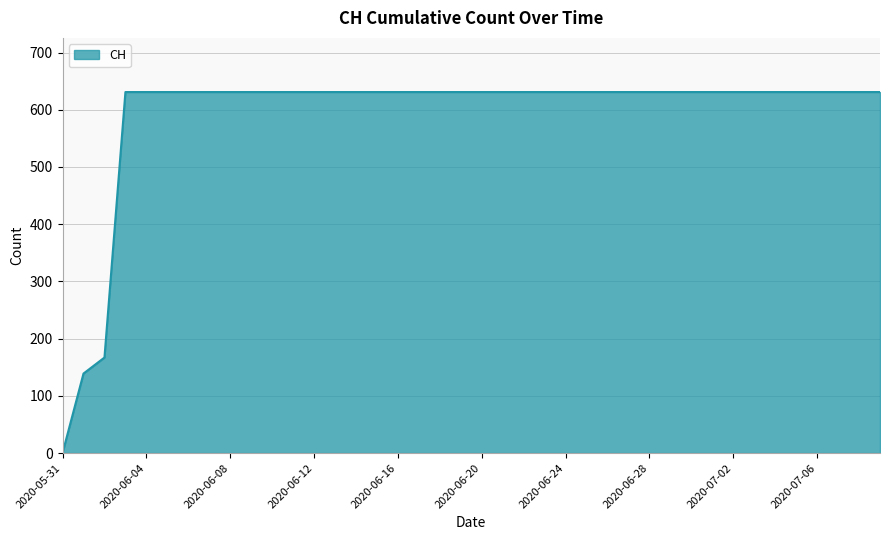

Does the chart display data point markers on the line(s)?

No